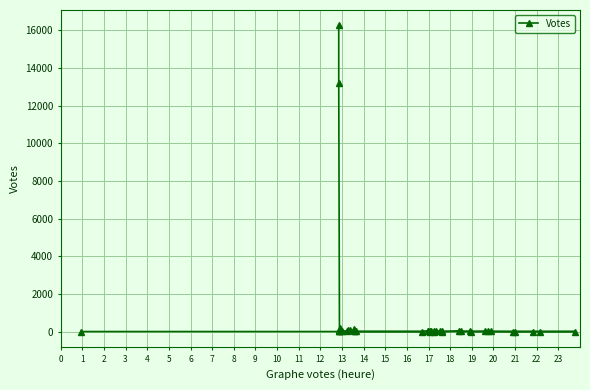

The chart shows a value of 153 at 12. True or false?

True